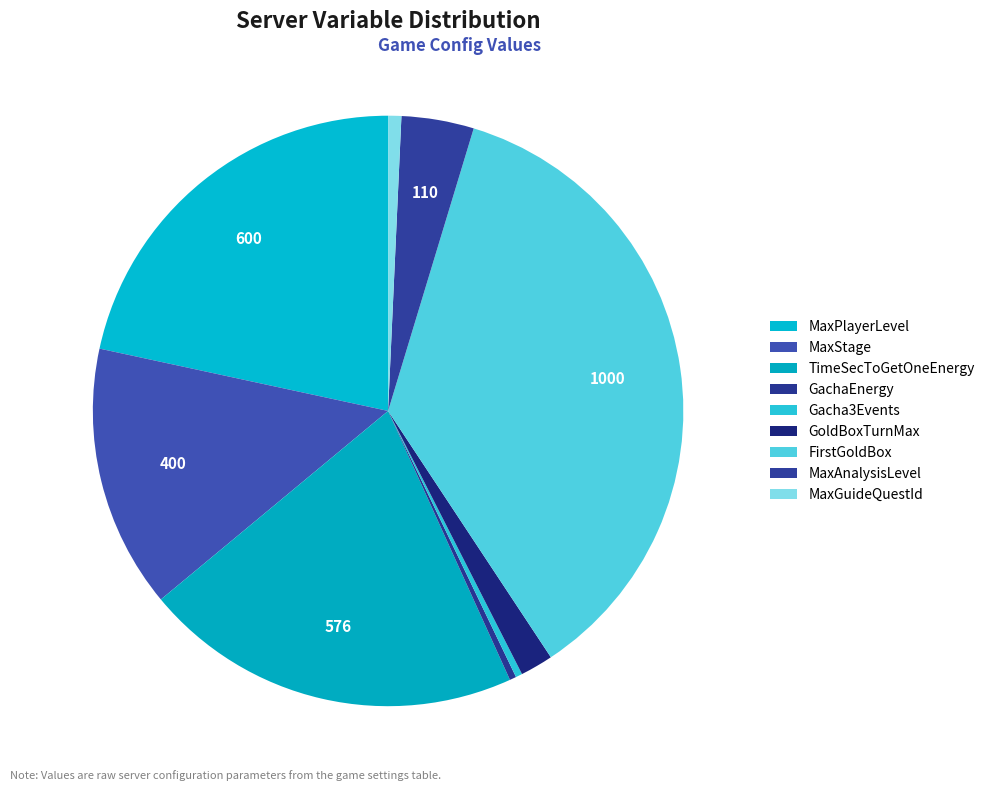

What is the ratio of the value at FirstGoldBox to the value at Gacha3Events?

100.0